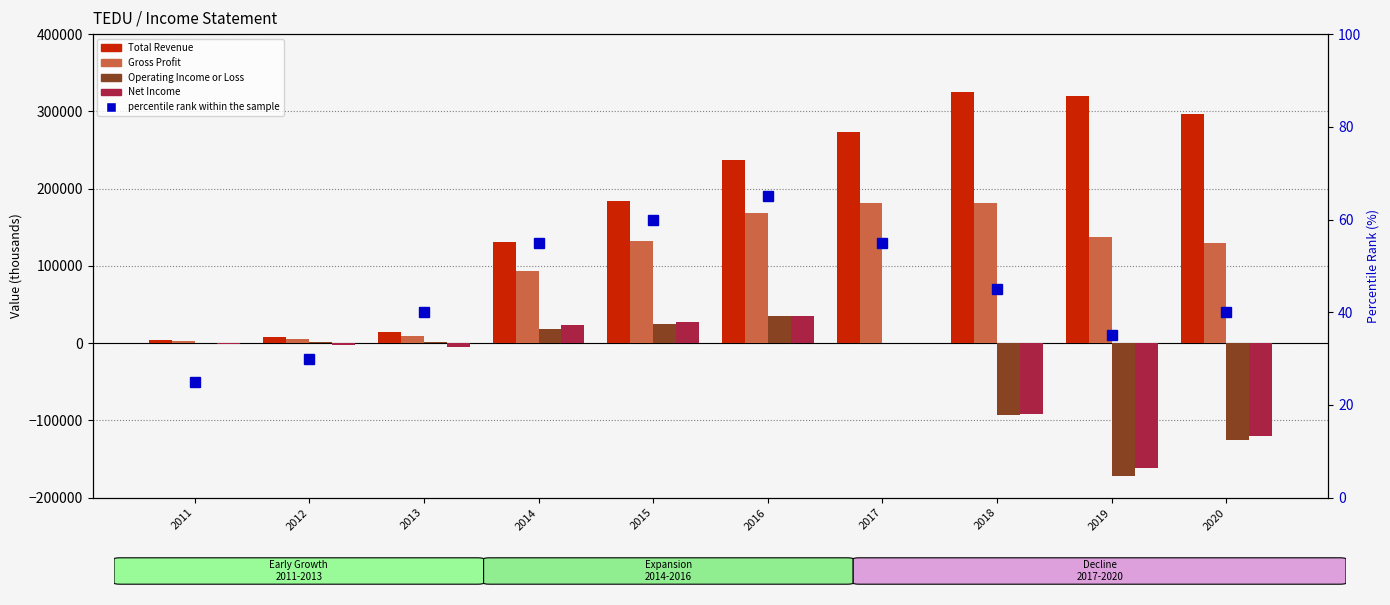

What is the total value across all series at 2011?

4925